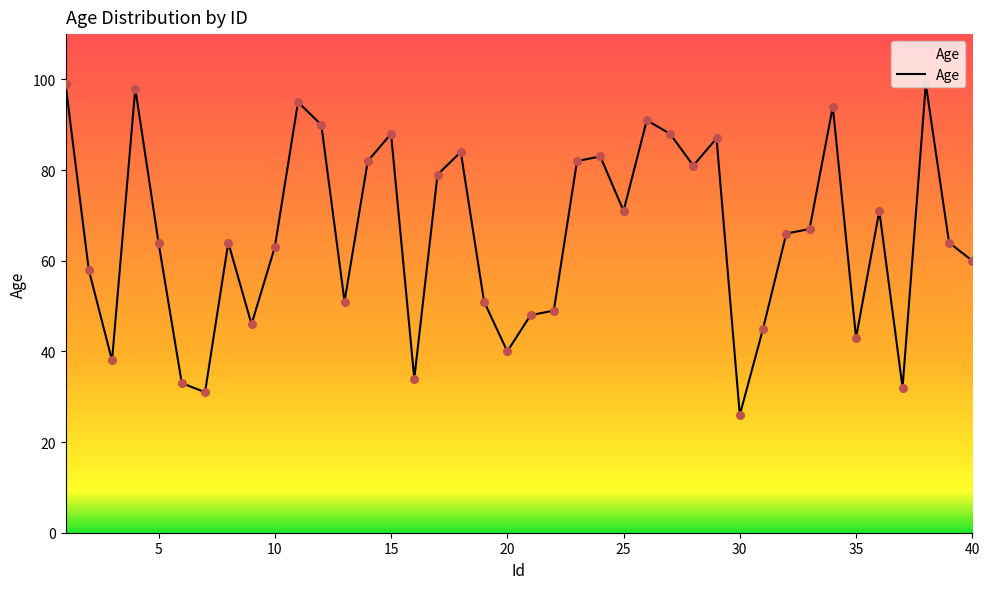

What is the smallest value displayed?

26